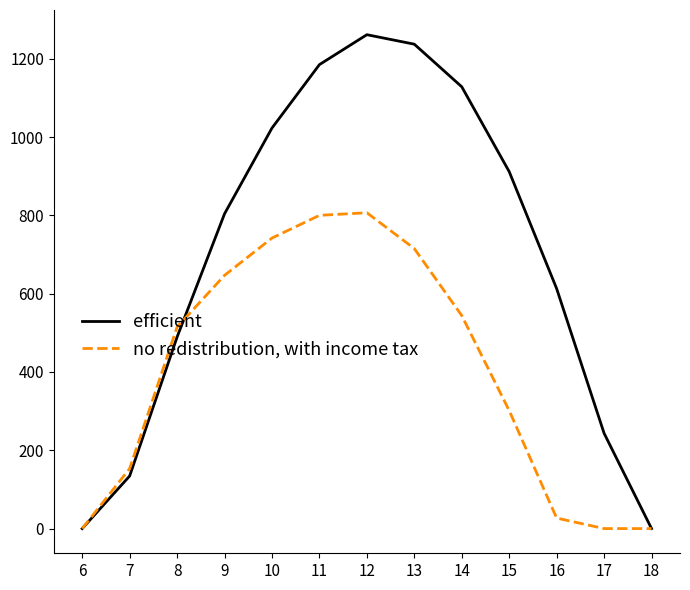

The value of efficient at 9 is 1269.6. True or false?

False